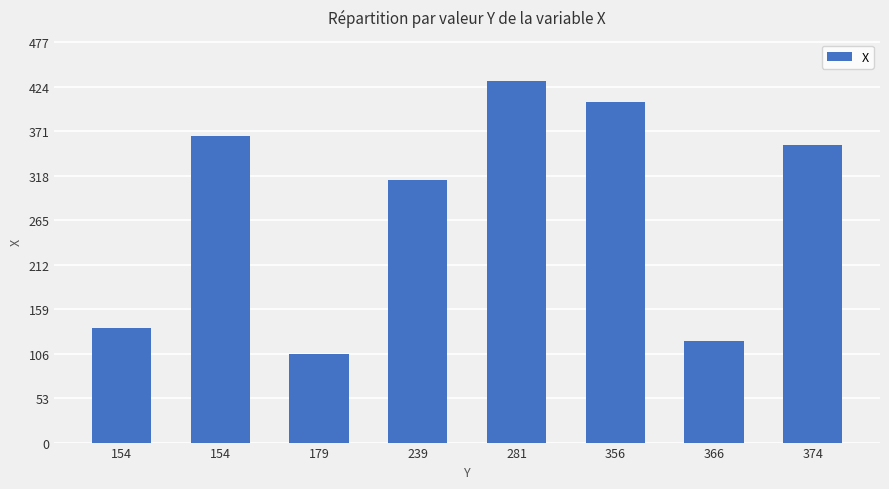

True or false: the data shows 168 at 239.

False